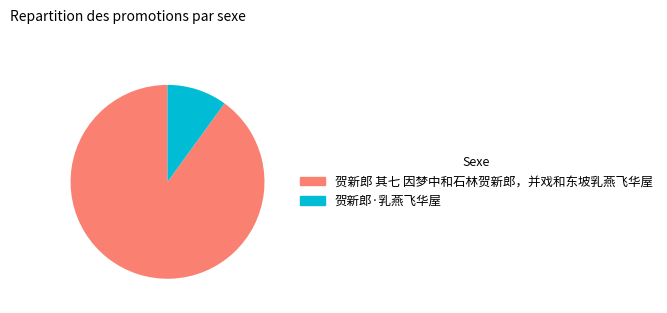

Which slice is the smallest?

贺新郎·乳燕飞华屋